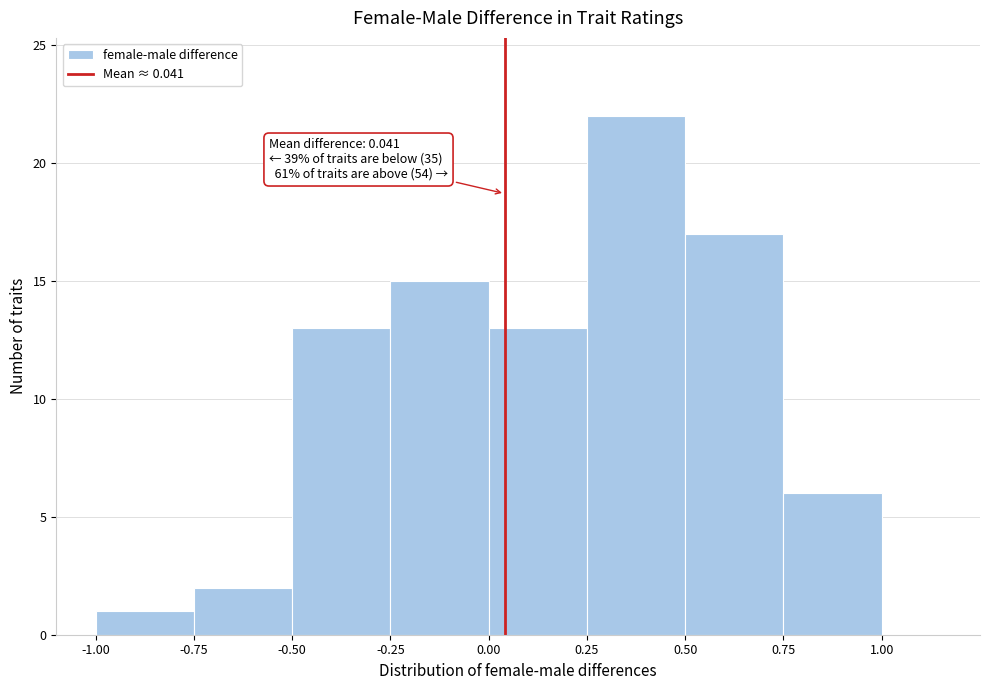

Which range on the x-axis has the tallest bar?

0.25 to 0.50